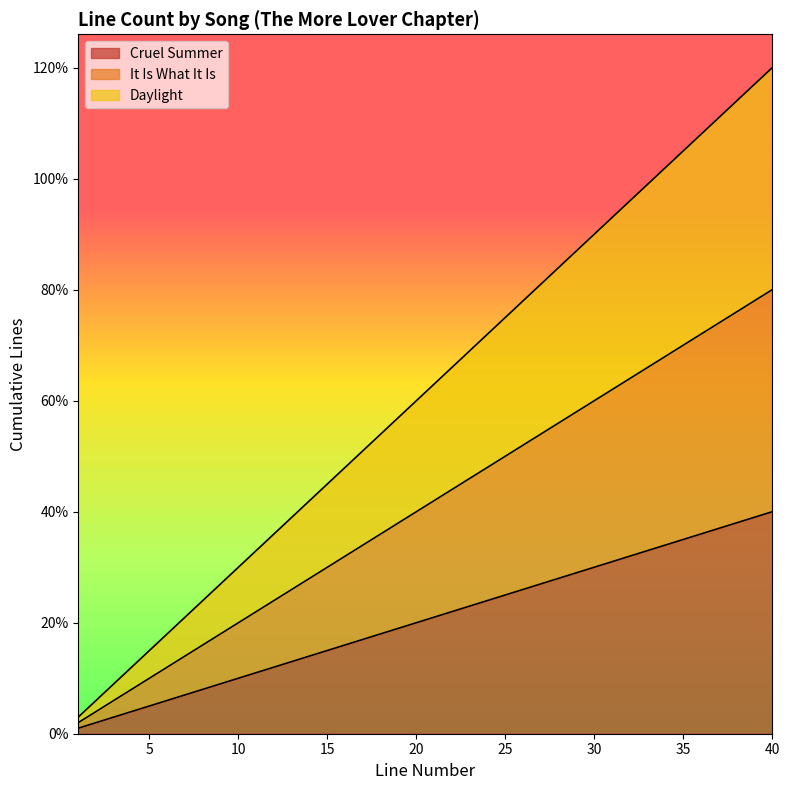

True or false: It Is What It Is and Daylight cross at least once.

False